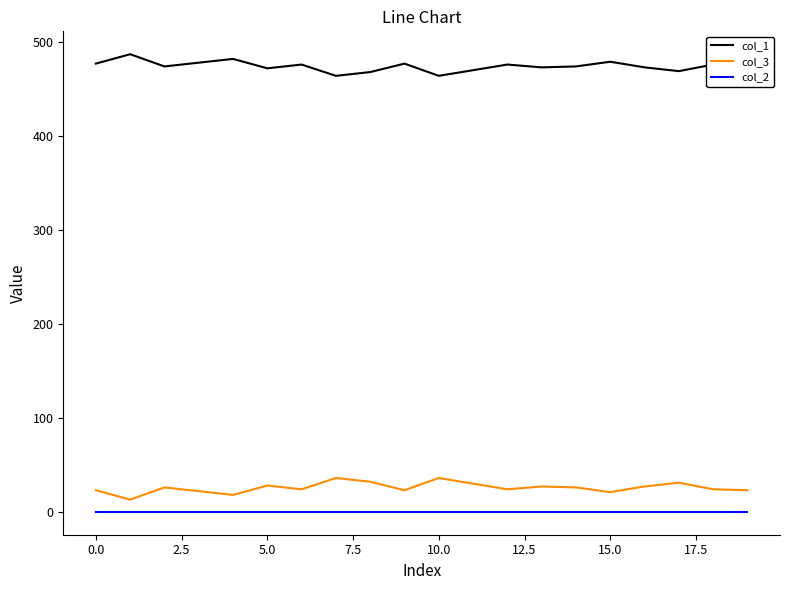

What is the difference between the maximum and minimum values in the col_1 series?

23